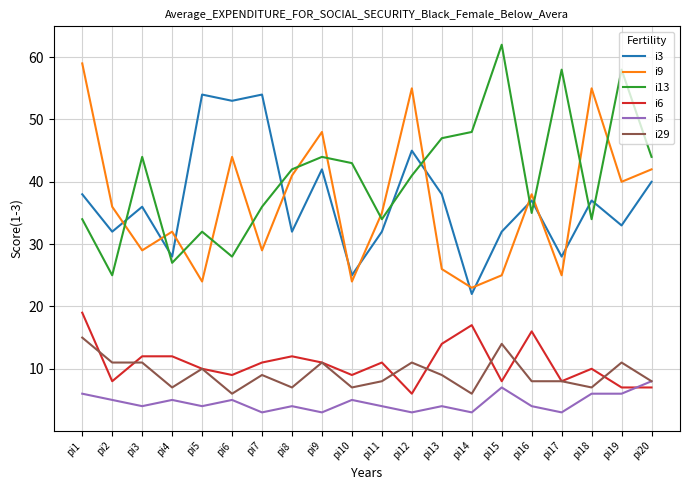

Reading left to right, what are all the values shown in this chart?

i3: 38	32	36	28	54	53	54	32	42	25	32	45	38	22	32	37	28	37	33	40
i9: 59	36	29	32	24	44	29	41	48	24	35	55	26	23	25	38	25	55	40	42
i13: 34	25	44	27	32	28	36	42	44	43	34	41	47	48	62	35	58	34	58	44
i6: 19	8	12	12	10	9	11	12	11	9	11	6	14	17	8	16	8	10	7	7
i5: 6	5	4	5	4	5	3	4	3	5	4	3	4	3	7	4	3	6	6	8
i29: 15	11	11	7	10	6	9	7	11	7	8	11	9	6	14	8	8	7	11	8